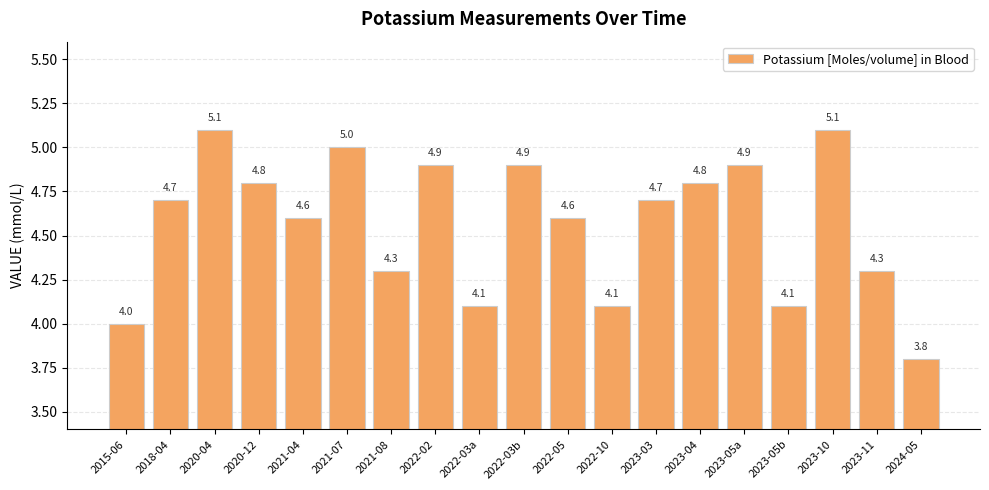

What is the value of the 7th bar from the left?

4.3